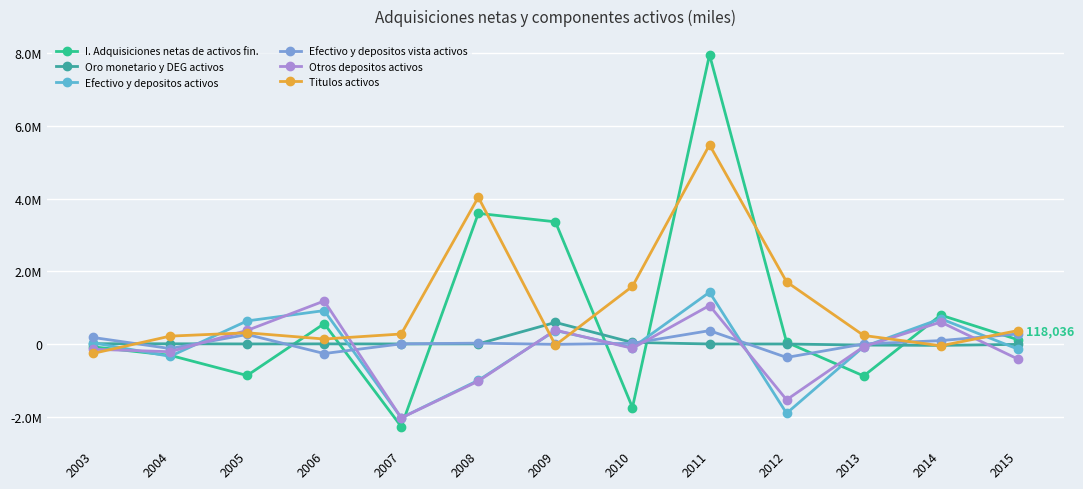

What is the value of the Otros depositos activos point at the 7th from the left?

380090